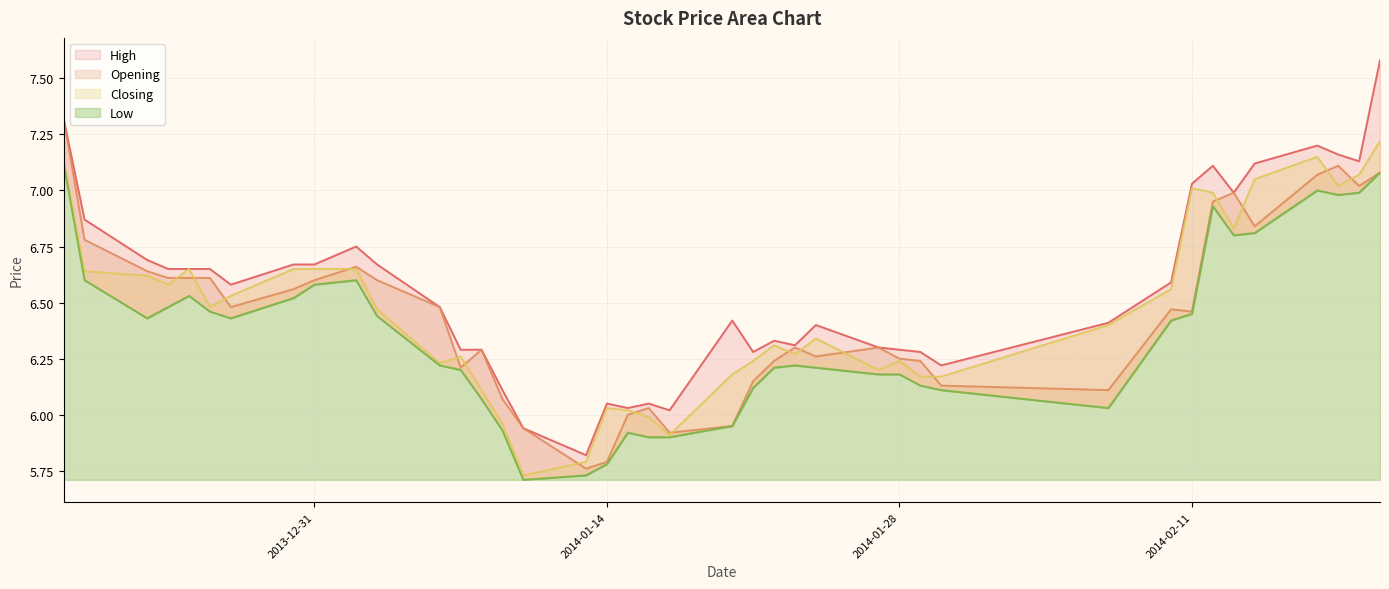

True or false: Low has more than 0 points higher than both neighbors.

True